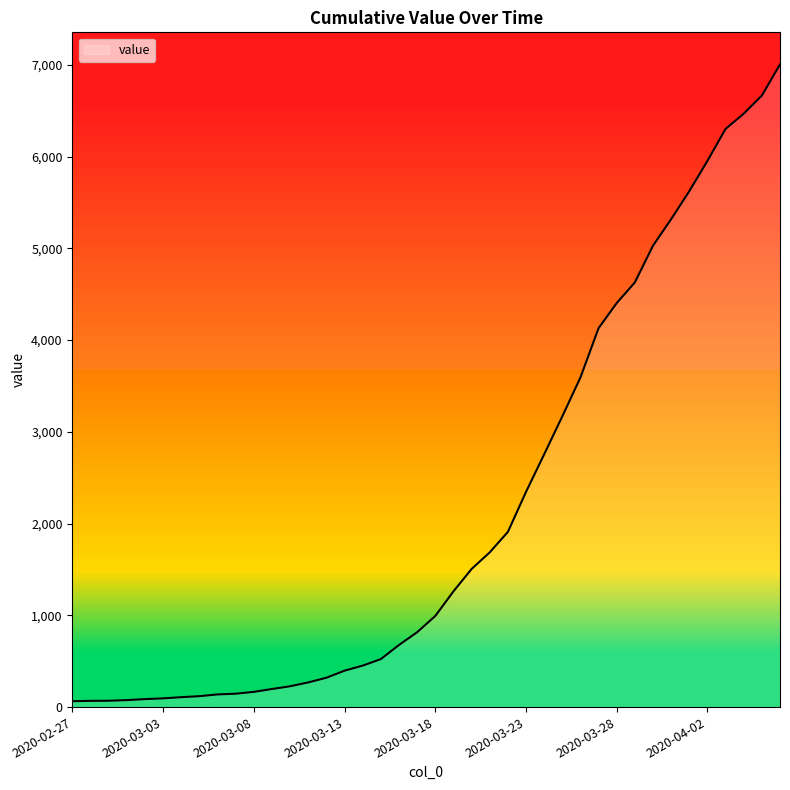

Does the chart have visible grid lines?

No